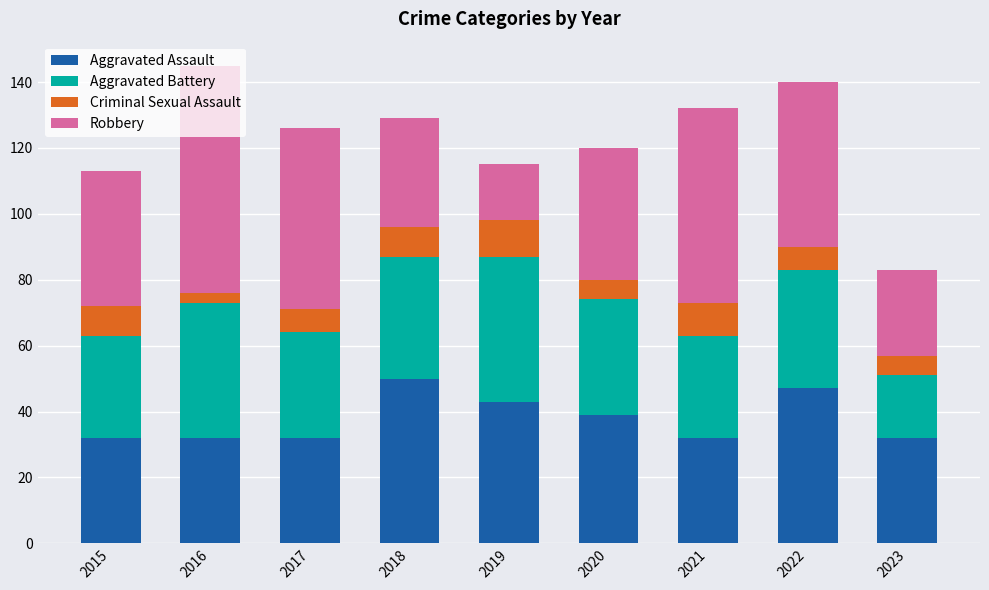

What is the sum of all Aggravated Assault values?

339